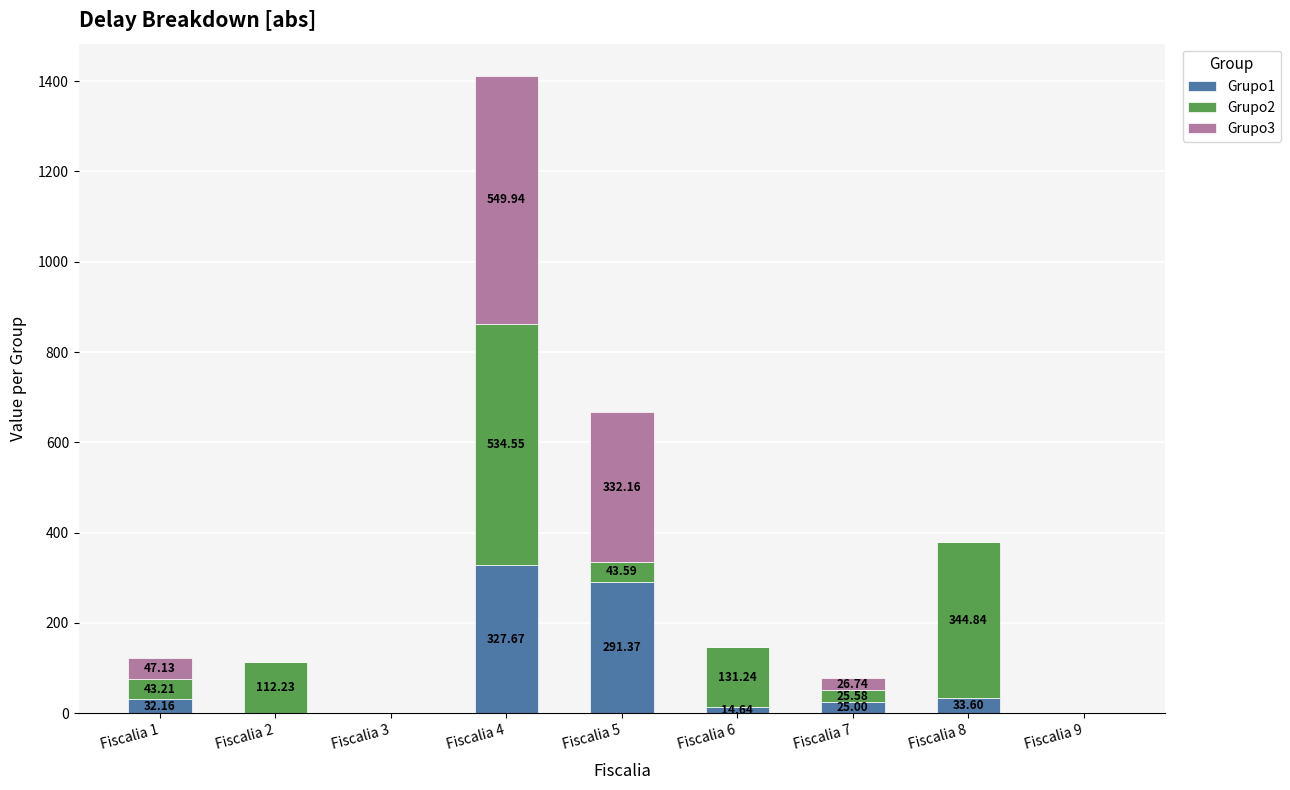

At which category is the sum across all series the highest?

Fiscalia 4